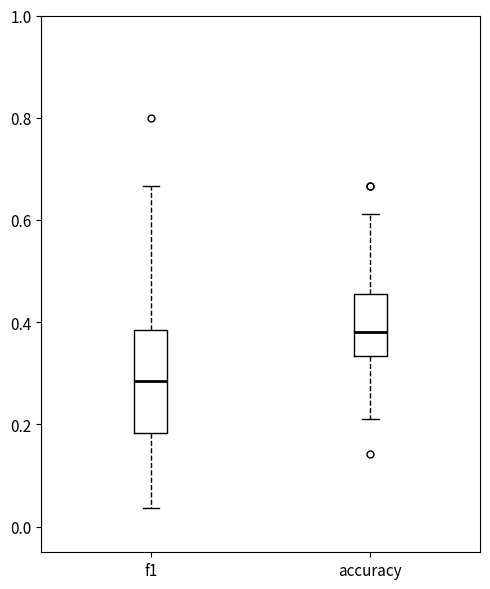

Reading left to right, transcribe this box plot: for each box, give where its median line is, the range the box spans, and where its two whiskers end, as read against the y-axis. The values are not printed on the chart, so give them approximately, as read against the axis.

f1: median 0.28, box 0.18 to 0.38, whiskers 0.04 to 0.66
accuracy: median 0.38, box 0.34 to 0.46, whiskers 0.22 to 0.62